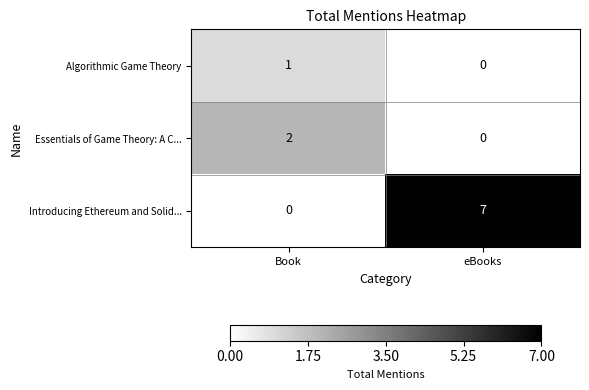

List the series in order of their peak value, lowest first.

Algorithmic Game Theory, Essentials of Game Theory: A C..., Introducing Ethereum and Solid...